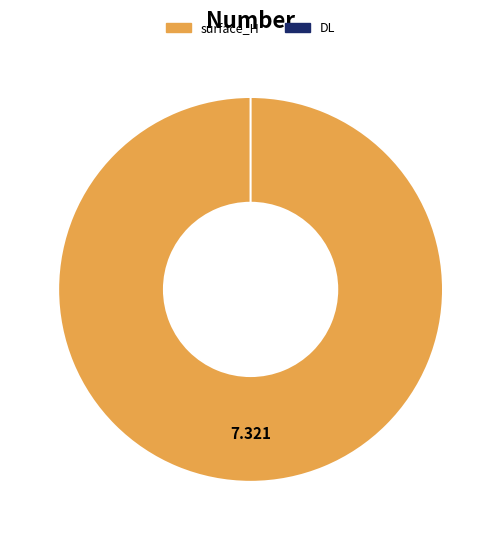

To the nearest percent, what is the average slice percentage?

50%